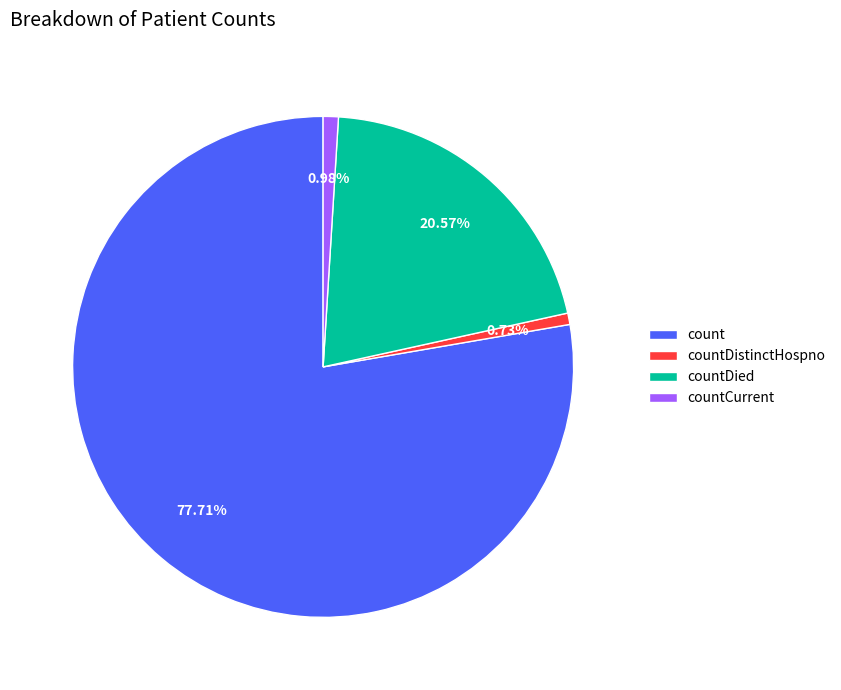

To the nearest percent, what portion does countDistinctHospno represent?

1%